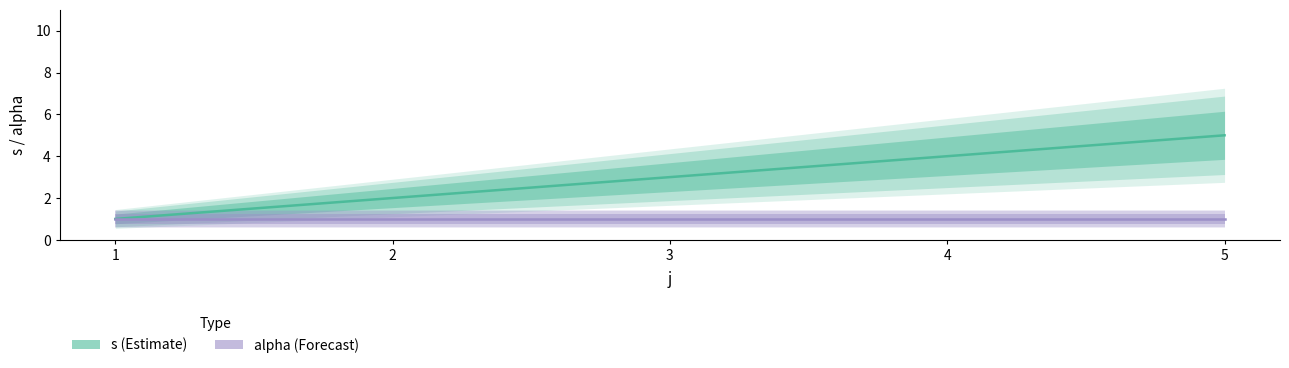

Where does the s series first go above 3?

4